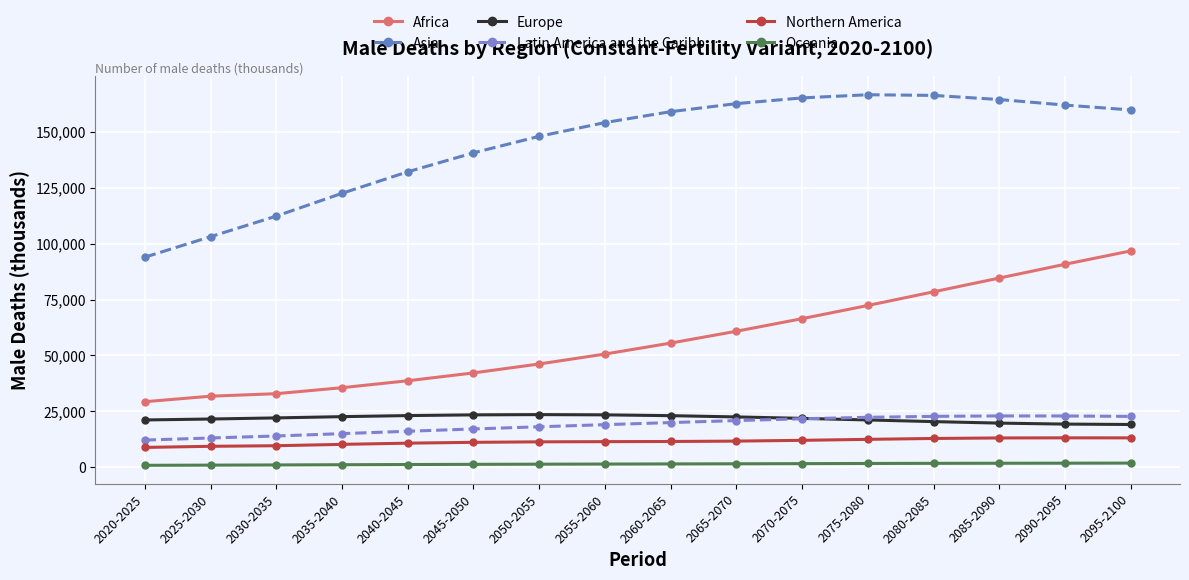

True or false: Asia and Africa cross at least once.

False